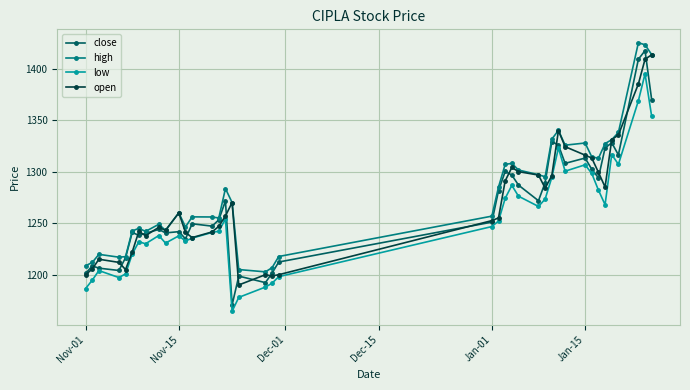

True or false: low and high cross at least once.

False